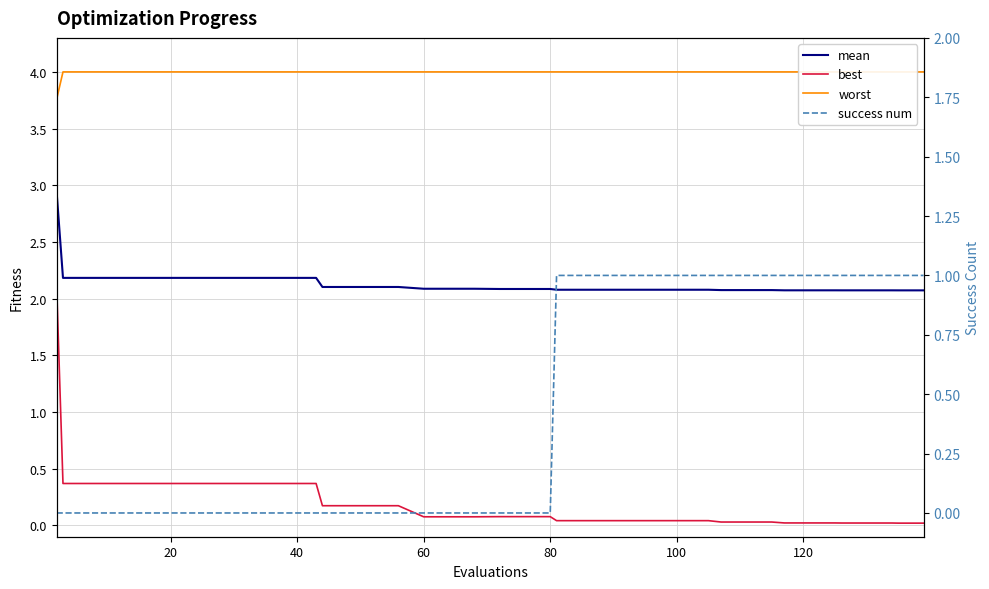

What is the maximum value shown in the chart?

4.0